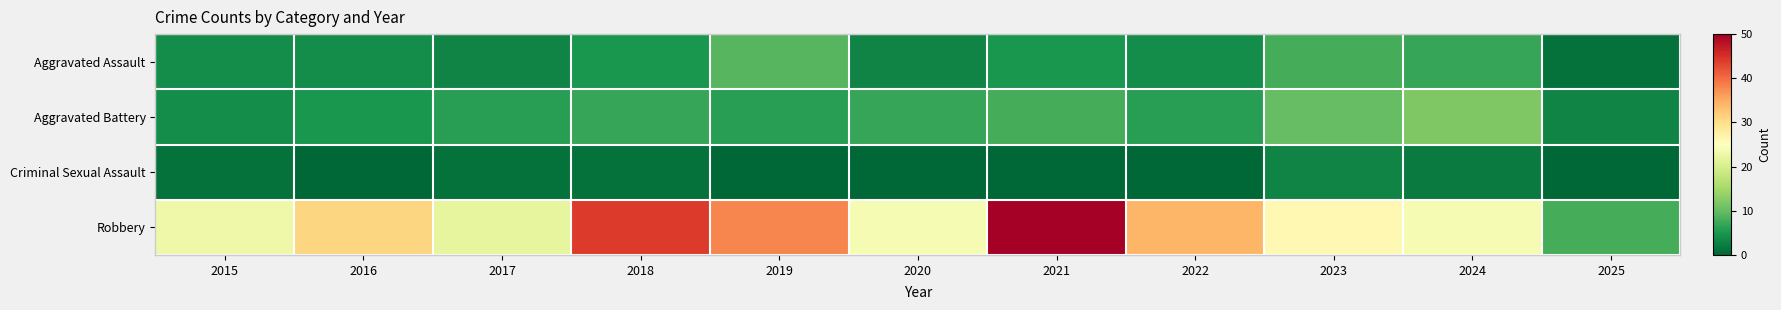

Which category has the highest value across all series?

2021